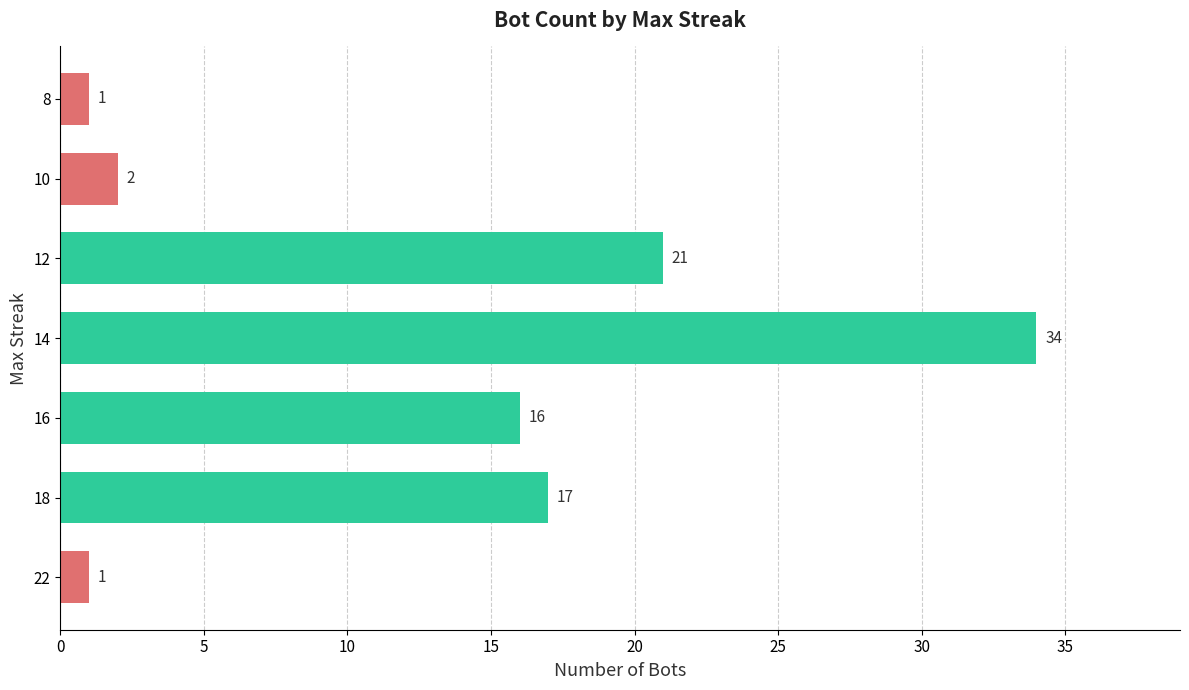

What is the greatest value displayed?

34